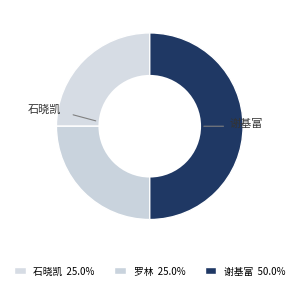

Combined, do 石晓凯 and 罗林 account for over 50%?

No